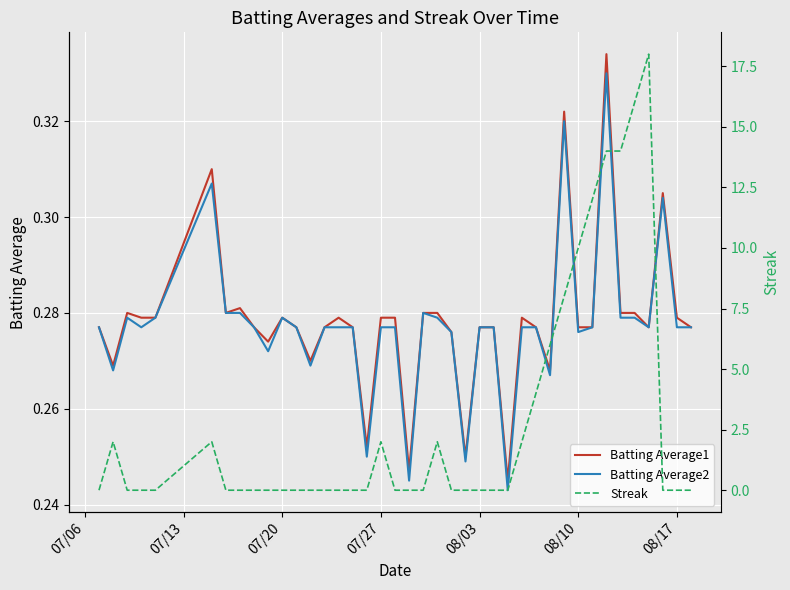

Does the chart display data point markers on the line(s)?

No